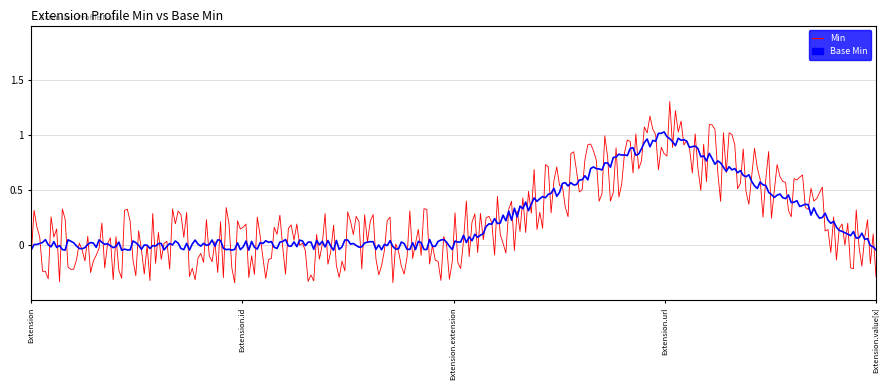

Which series has the widest spread of values?

Min